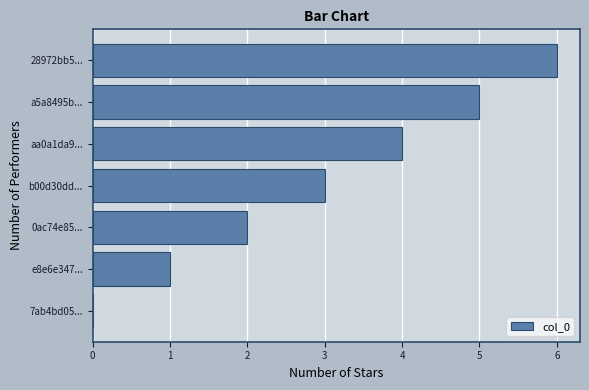

Approximately how many times larger is the value at aa0a1da9... compared to a5a8495b...?

0.8